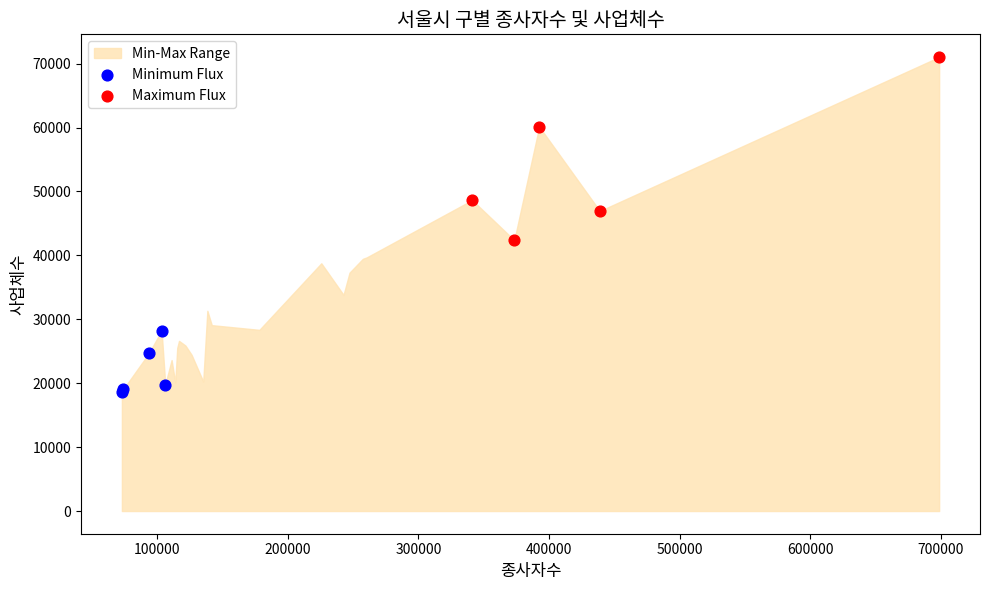

Which series reaches the maximum Y coordinate?

Maximum Flux